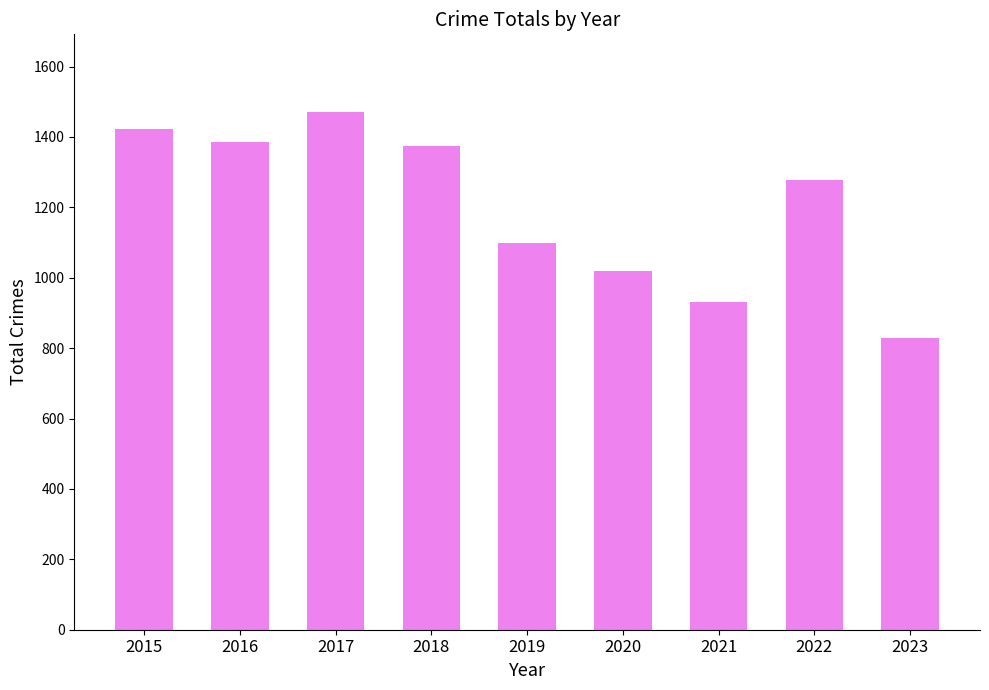

What is the ratio of the value at 2018 to the value at 2022?

1.1